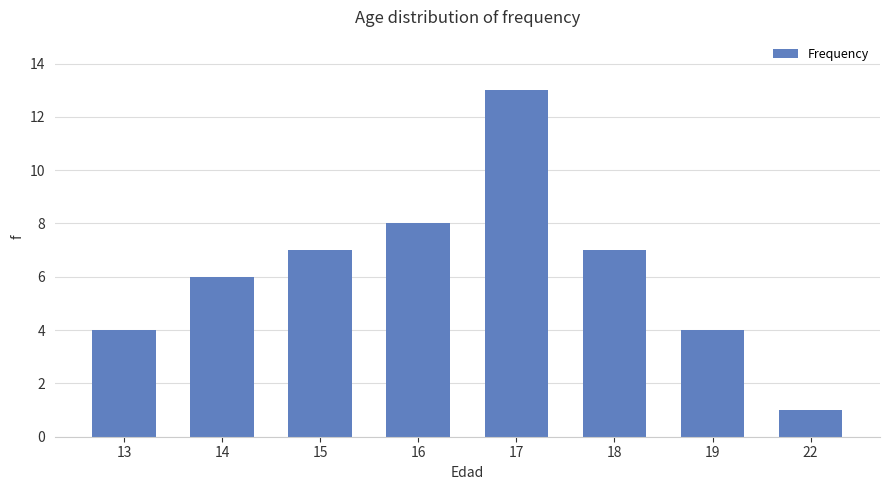

What is the sum of all values?

50